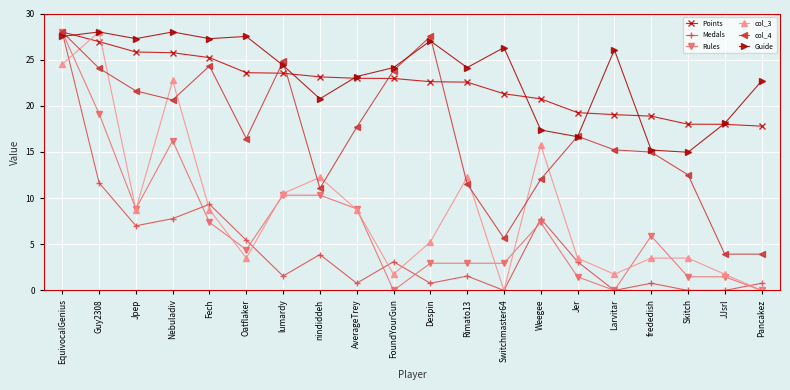

What is the sum of all Points values?

446.2